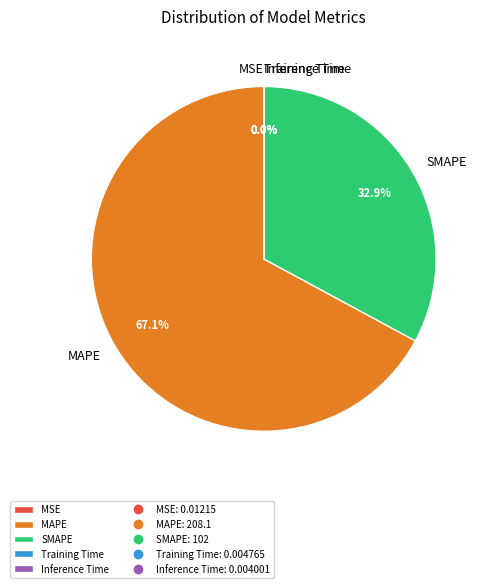

What is the ratio of the value at MAPE to the value at SMAPE?

2.0